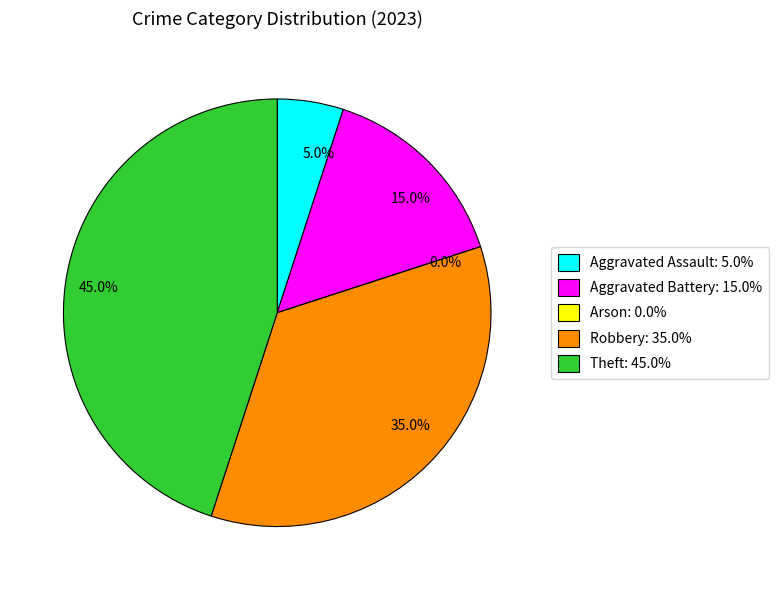

What percentage is the Aggravated Battery slice, to the nearest percent?

15%